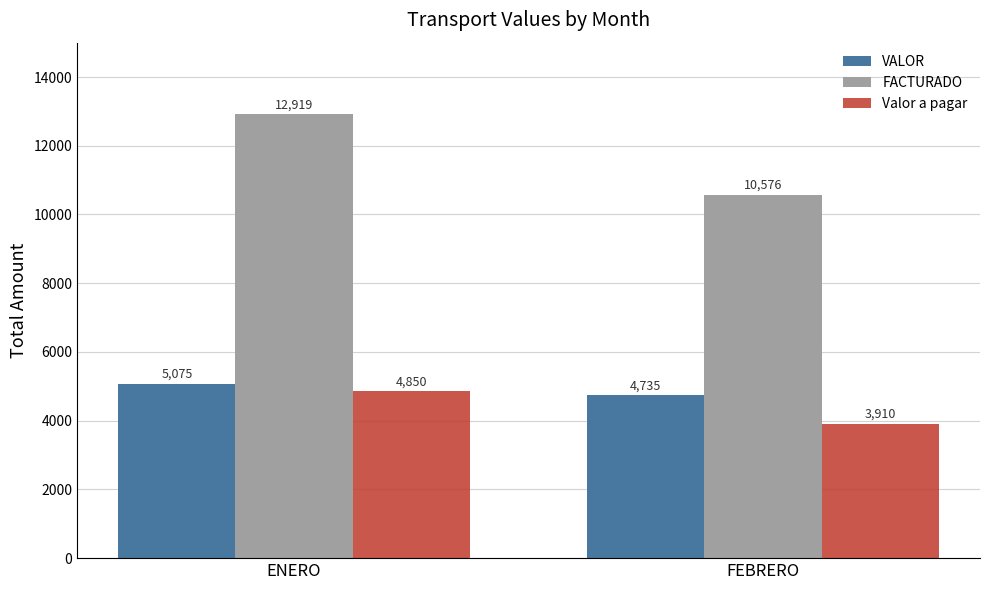

What is the label of the 2nd bar from the left?

FEBRERO